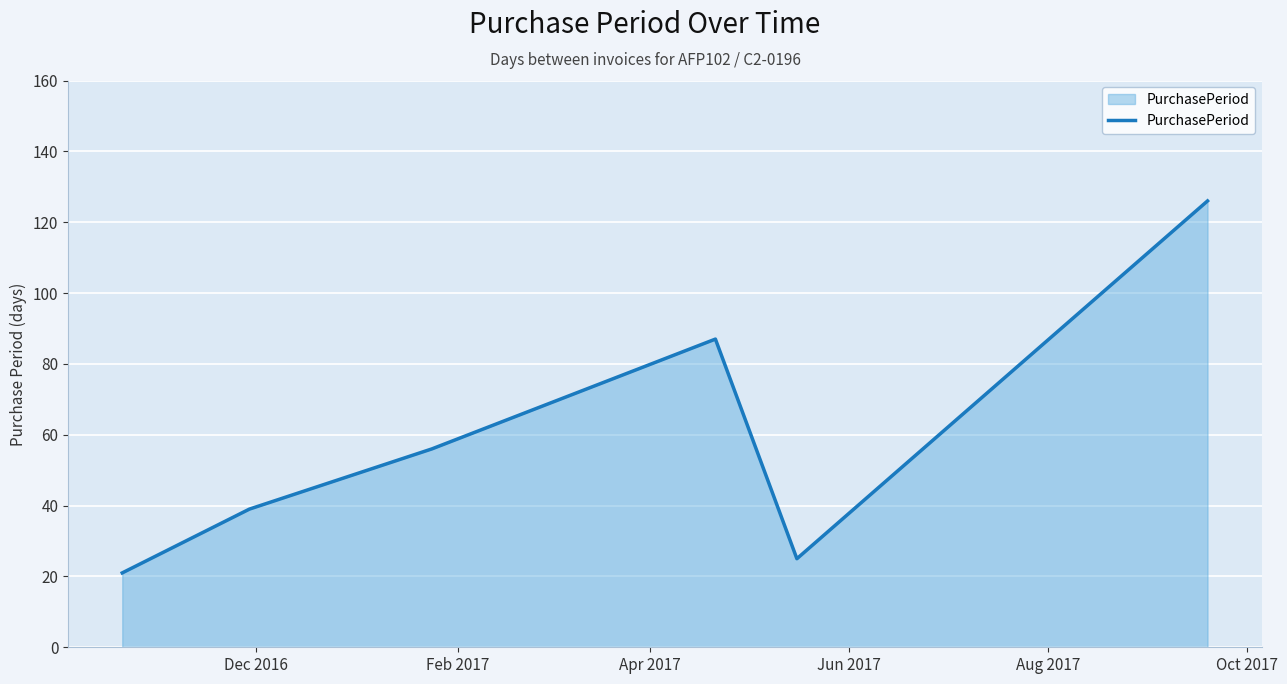

What is the smallest value displayed?

21